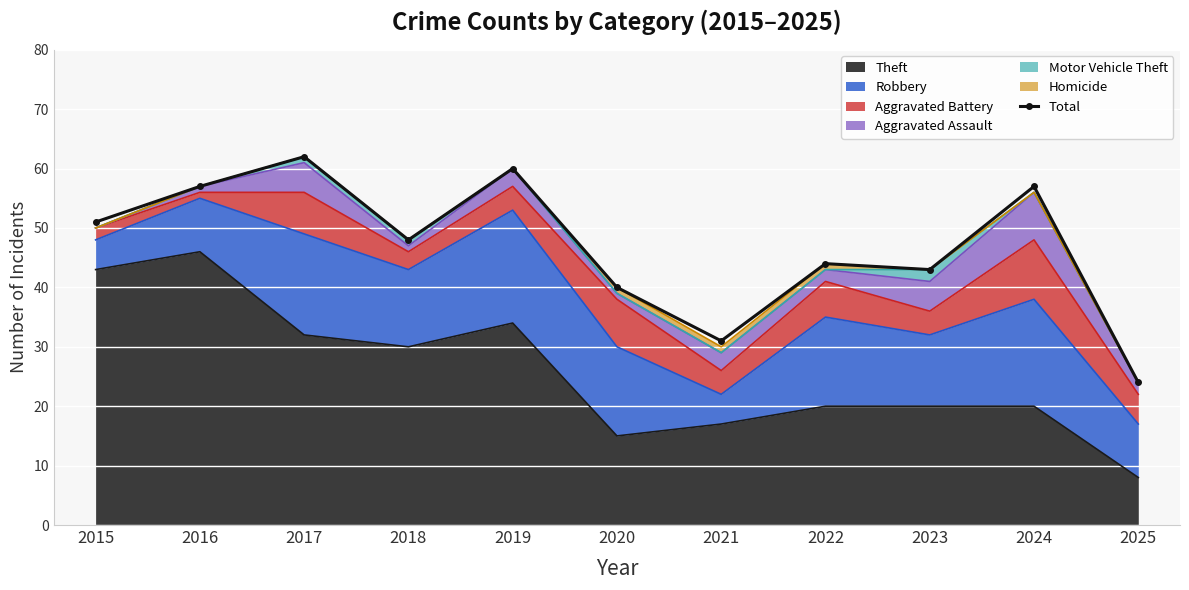

Where is the first local minimum?

2018